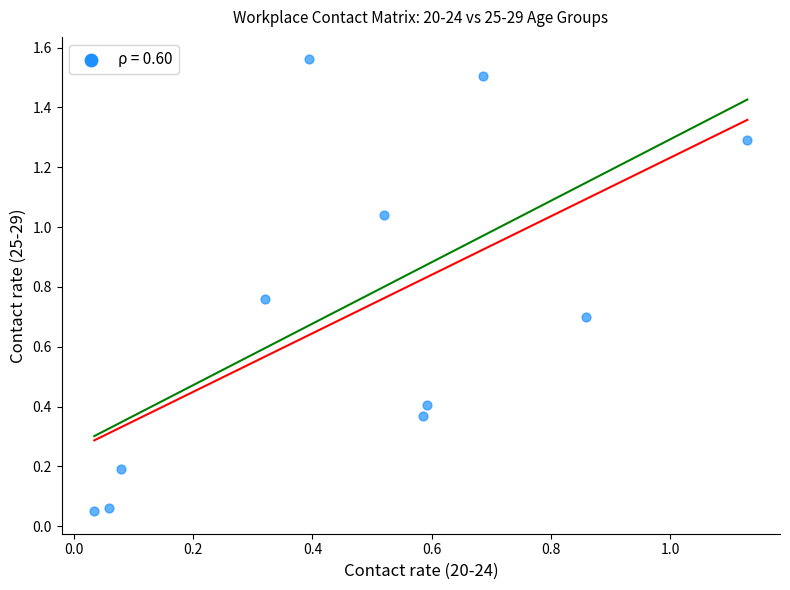

What is the range of Y values (max minus min)?

1.5